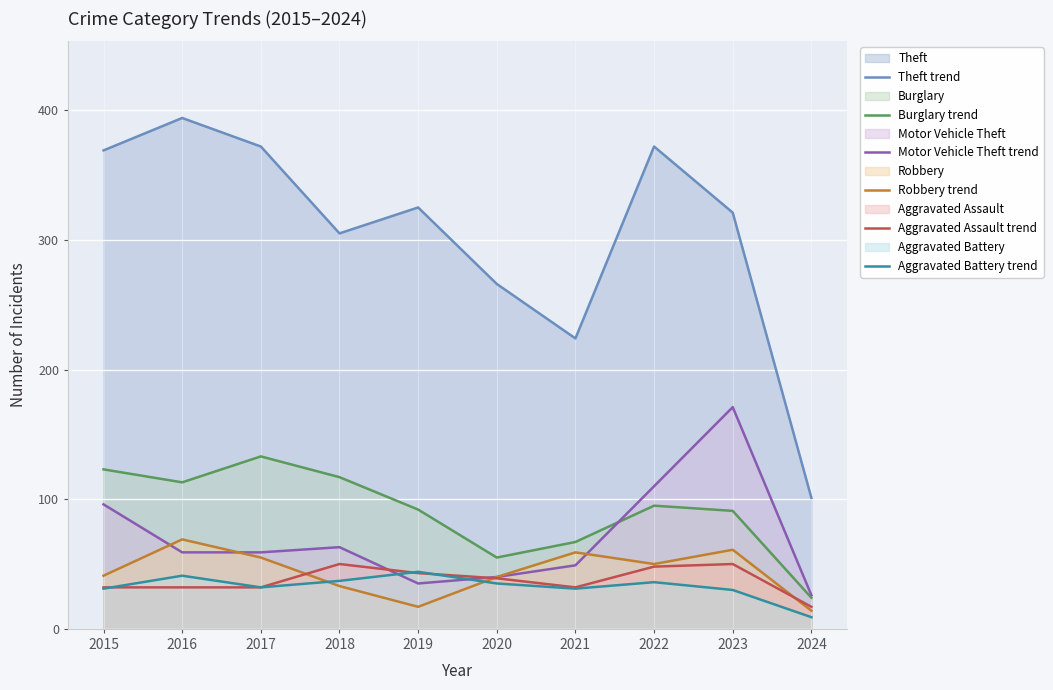

True or false: Theft trend and Aggravated Battery trend cross at least once.

False